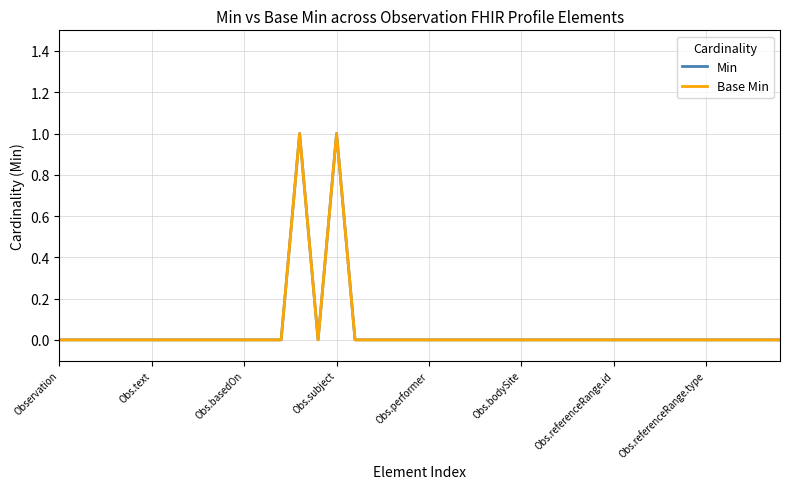

Is this an area chart (filled region under the line)?

No